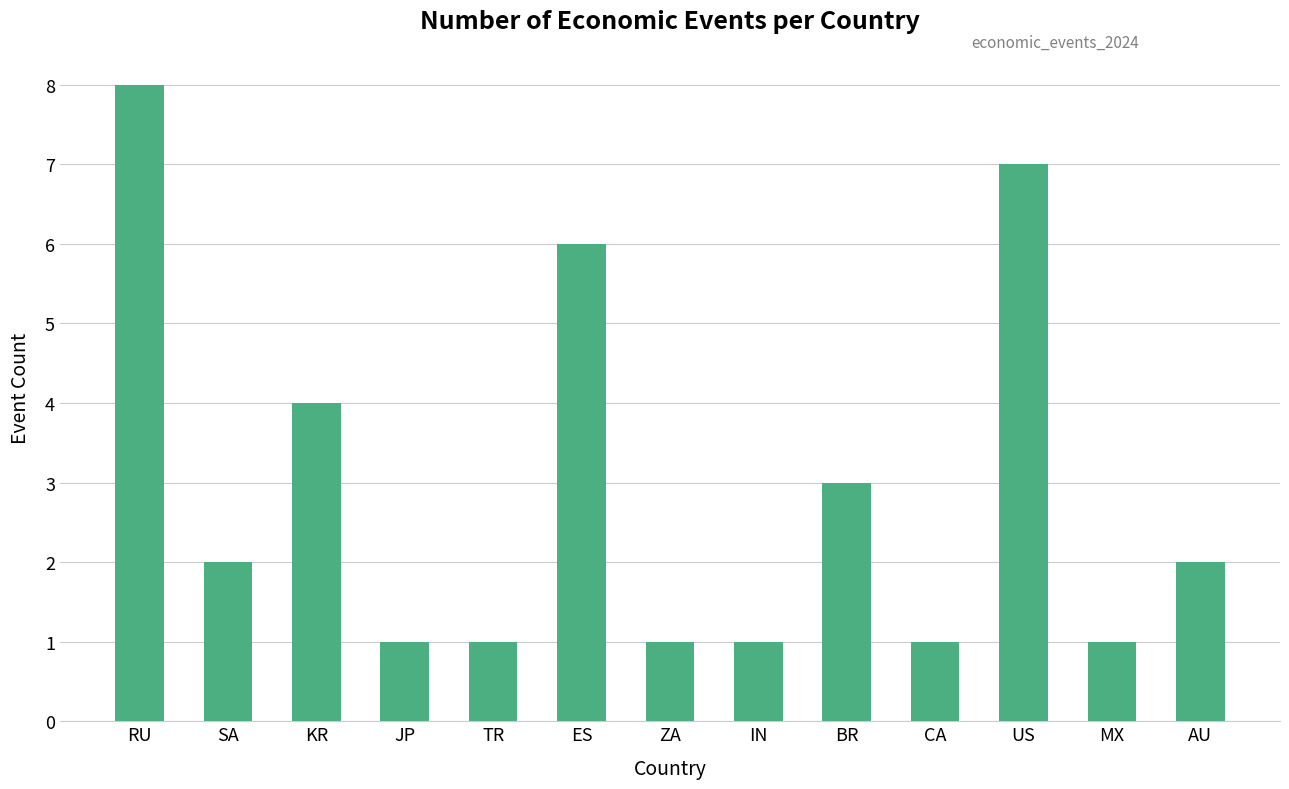

What is the difference between the values at ES and TR?

5